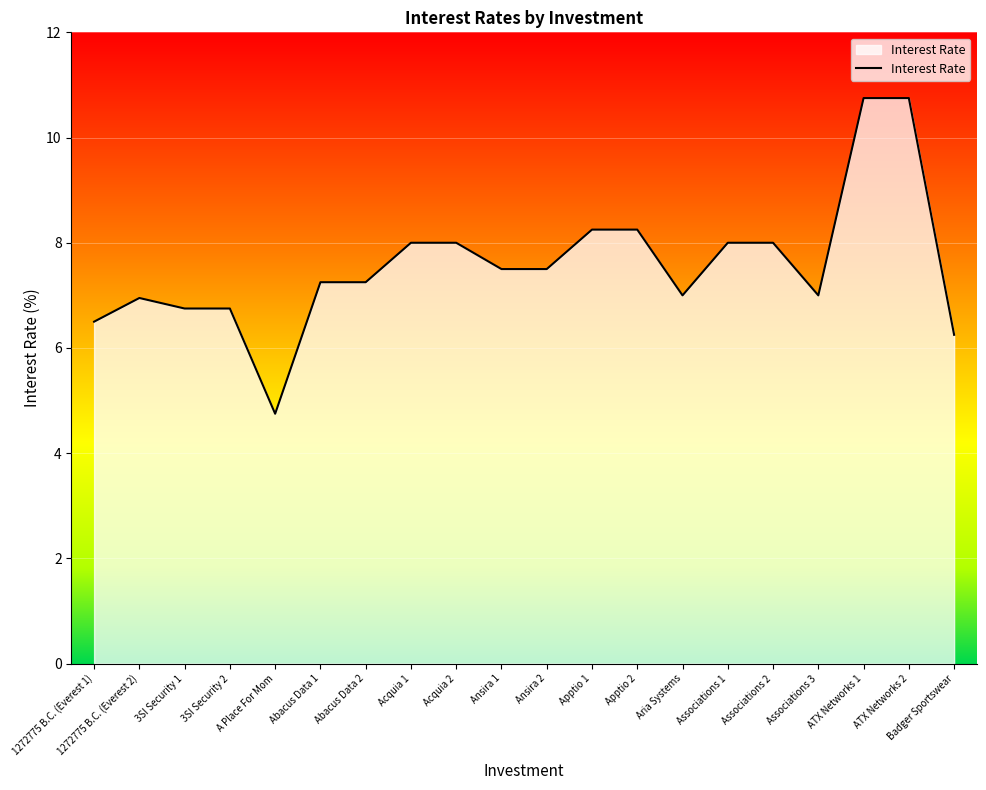

At which category does the chart reach its minimum across all series?

A Place For Mom